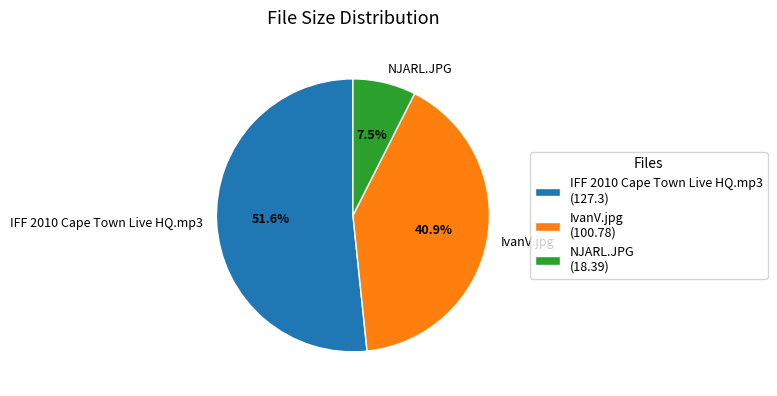

What is the ratio of the value at NJARL.JPG to the value at IFF 2010 Cape Town Live HQ.mp3?

0.1